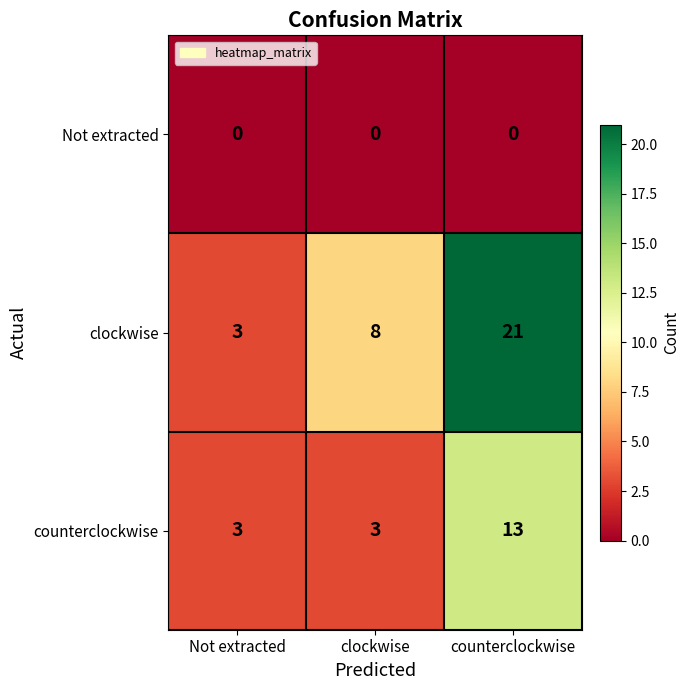

Between Not extracted and clockwise, which series saw the biggest shift?

clockwise